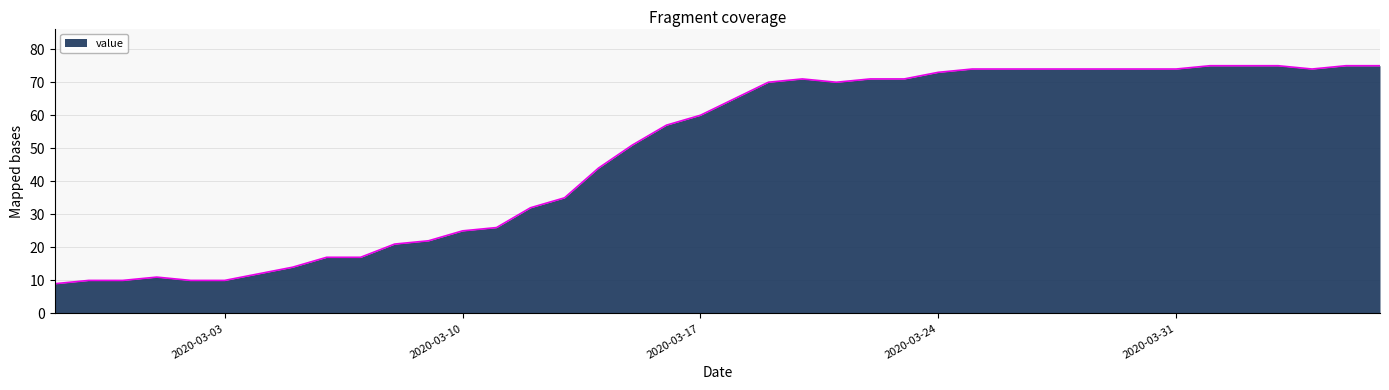

What is the greatest value displayed?

75